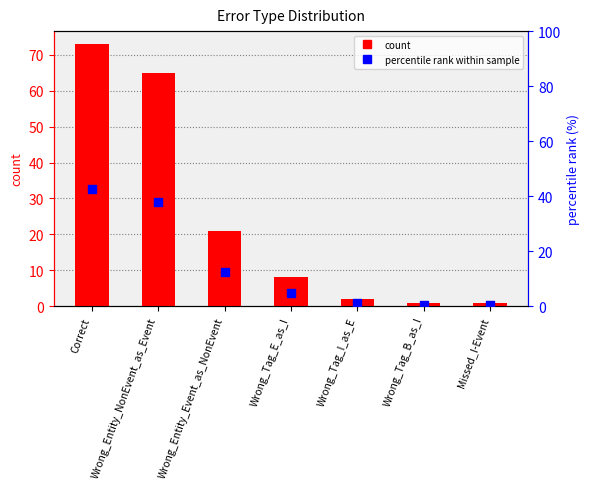

Which series has the widest spread of Y values?

count